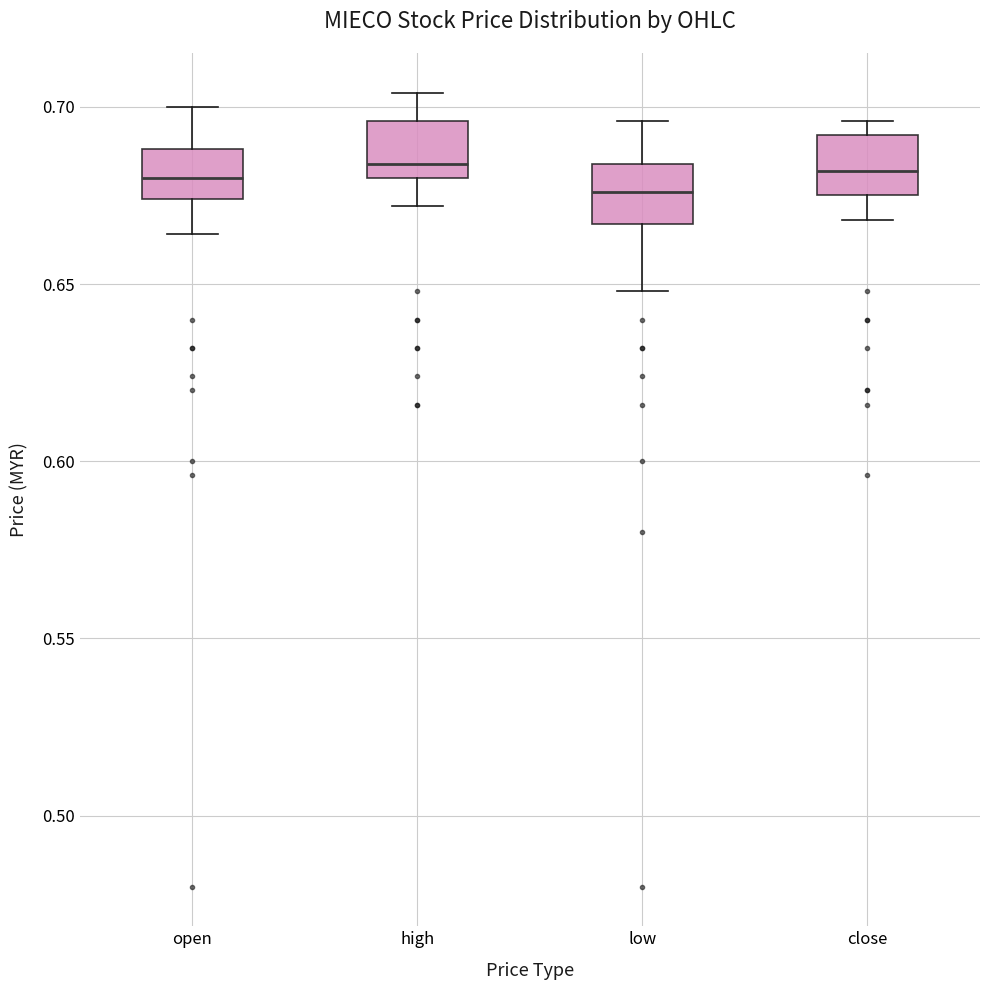

Reading left to right, read every box against the y-axis: the position of its median line, the range the box covers, and the ends of its whiskers. The values are not printed on the chart, so give them approximately, as read against the axis.

open: median 0.680, box 0.675 to 0.690, whiskers 0.665 to 0.700
high: median 0.685, box 0.680 to 0.695, whiskers 0.670 to 0.705
low: median 0.675, box 0.665 to 0.685, whiskers 0.650 to 0.695
close: median 0.680, box 0.675 to 0.690, whiskers 0.670 to 0.695